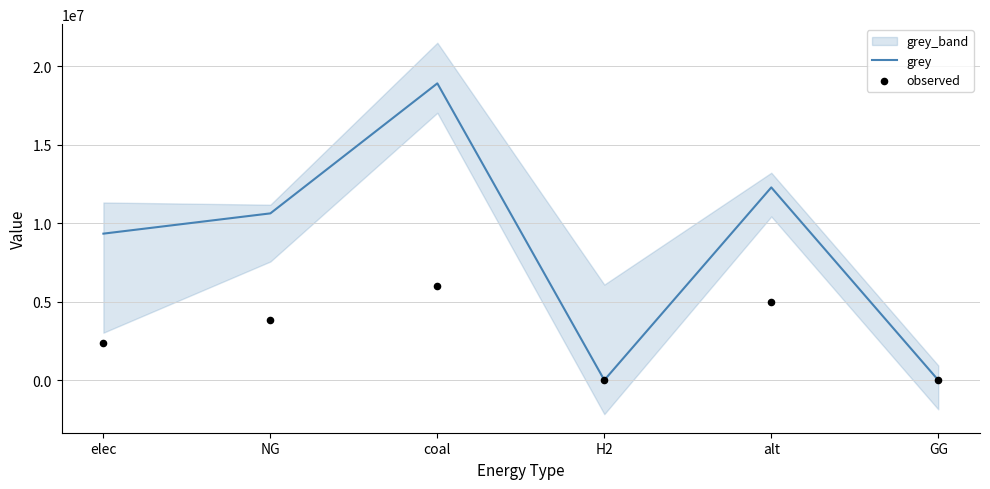

Which series contains the highest Y value?

grey